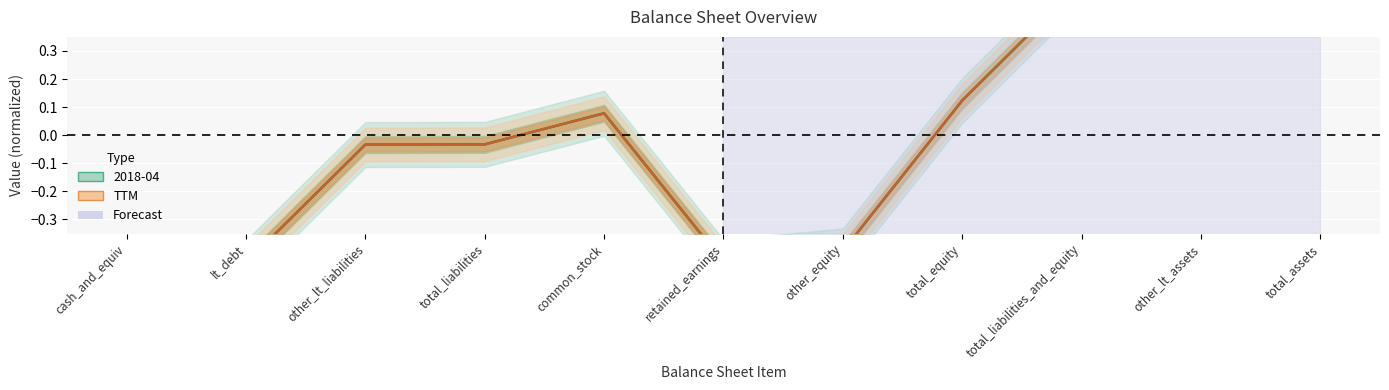

True or false: 2018-04 and TTM cross at least once.

False